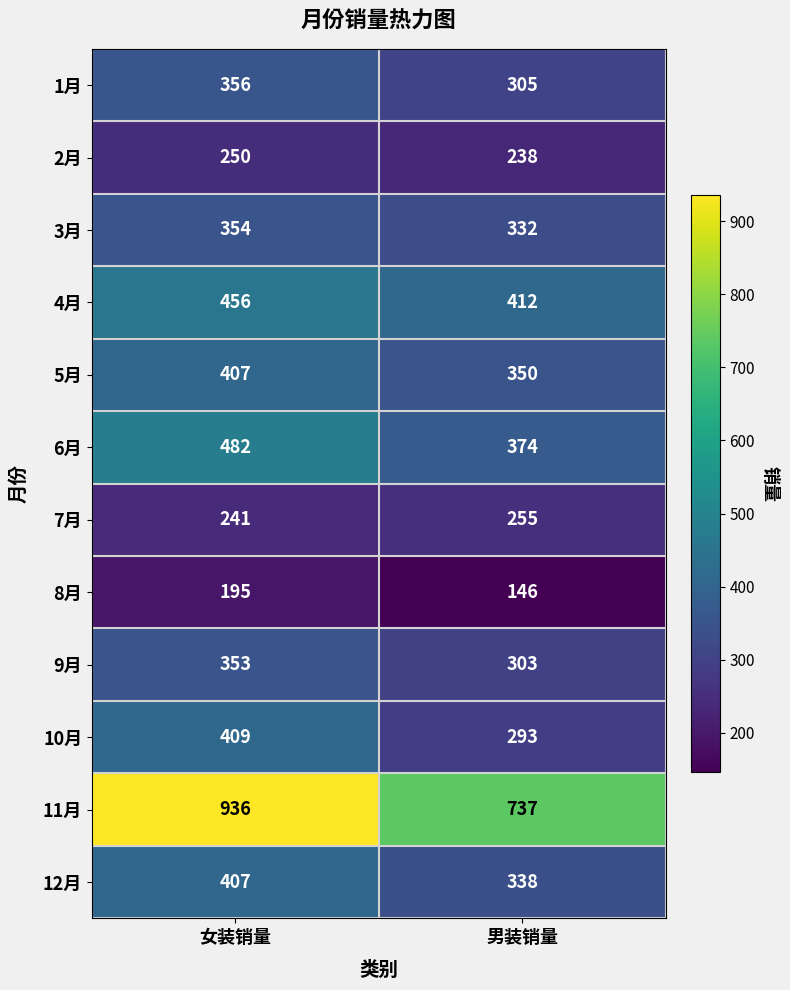

What is the sum of all 6月 values?

856